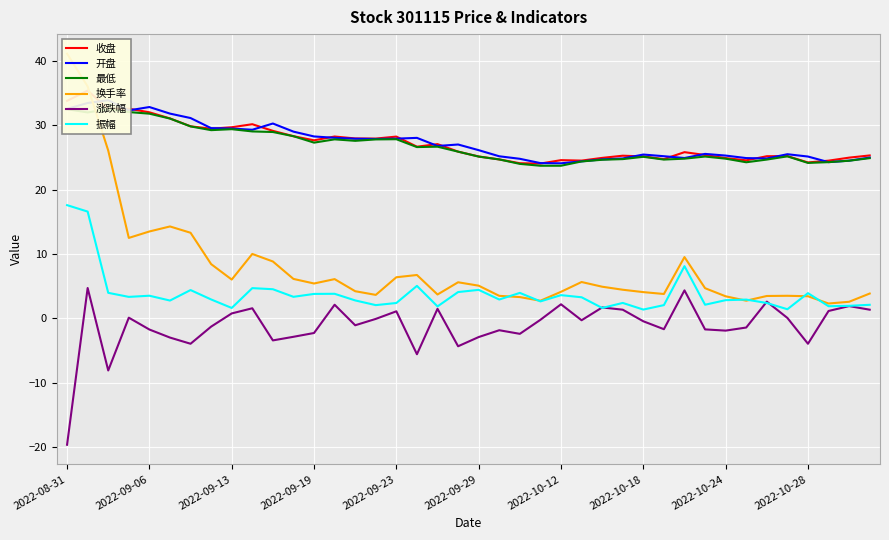

Which category has the lowest value in the 涨跌幅 series?

2022-08-31